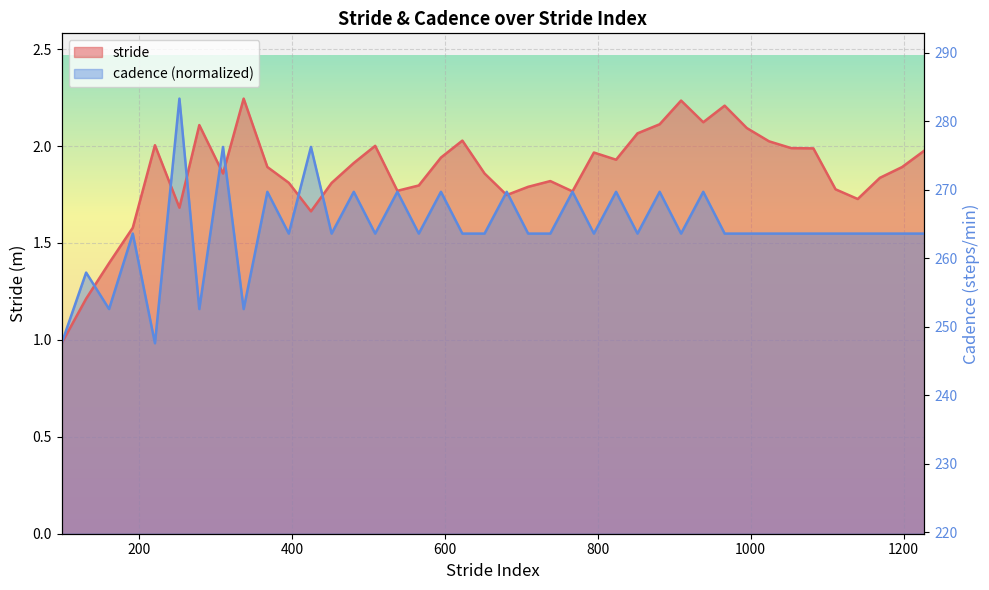

Does the chart display data point markers on the line(s)?

No